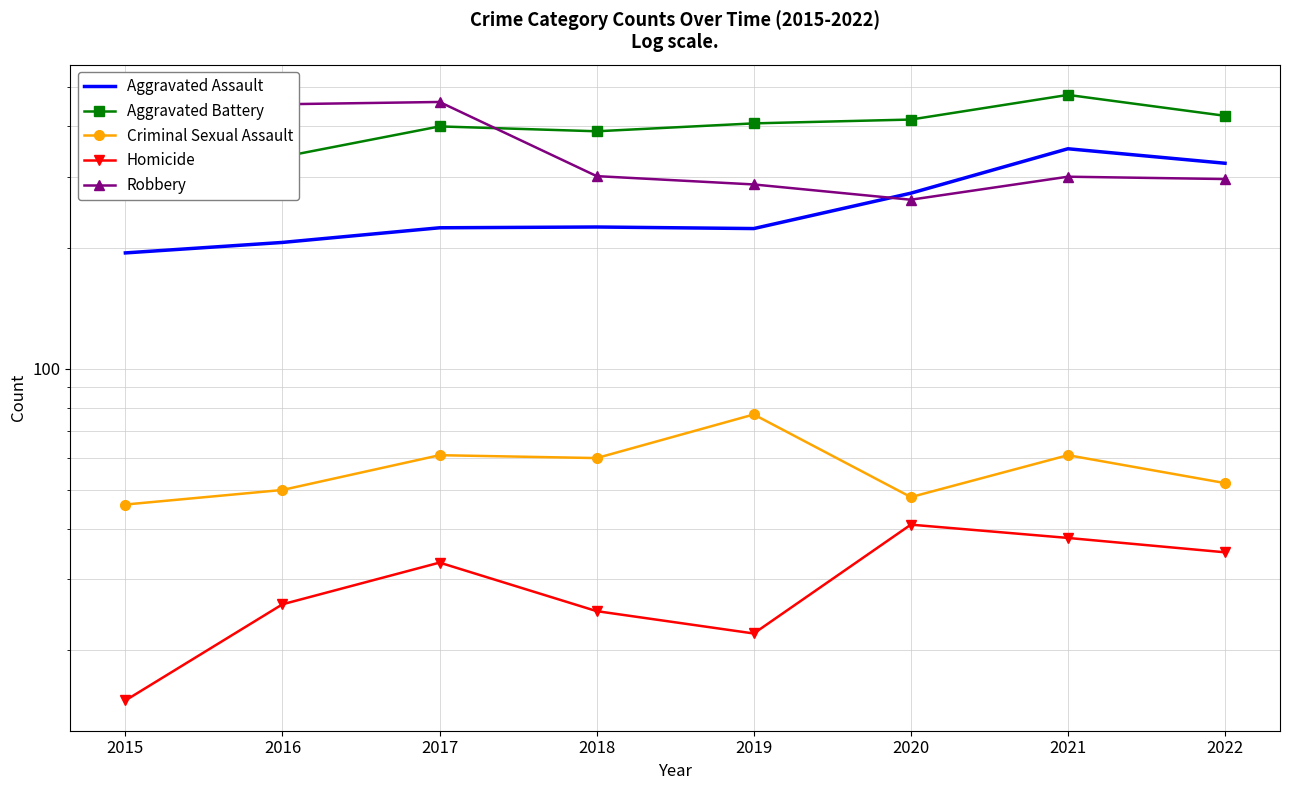

In Homicide, how many points are lower than both neighbors (excluding endpoints)?

1